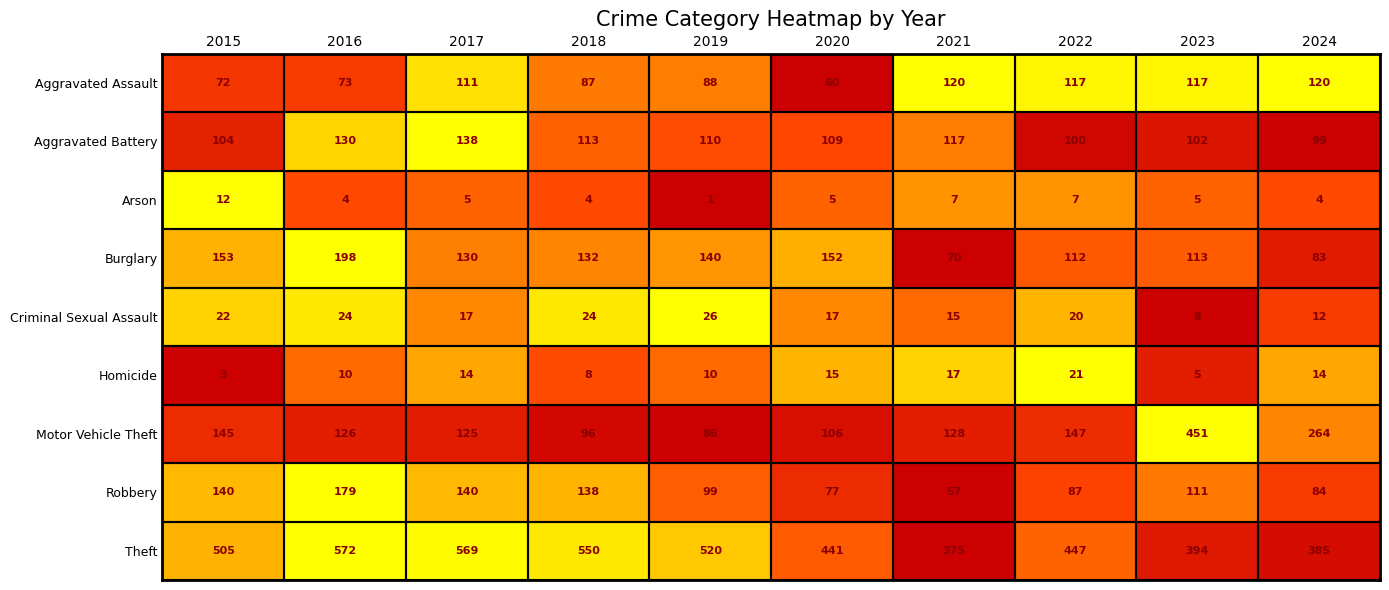

What is the spread (max minus min) of values at 2018?

546